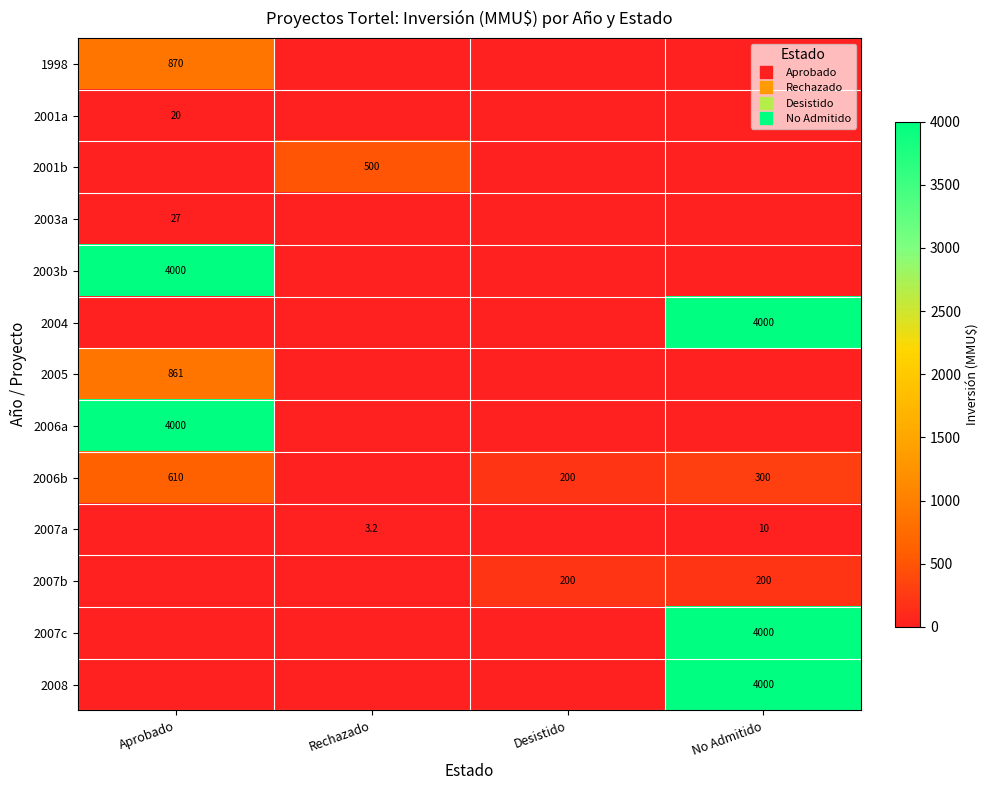

How many positive values does the 2007c series have?

1